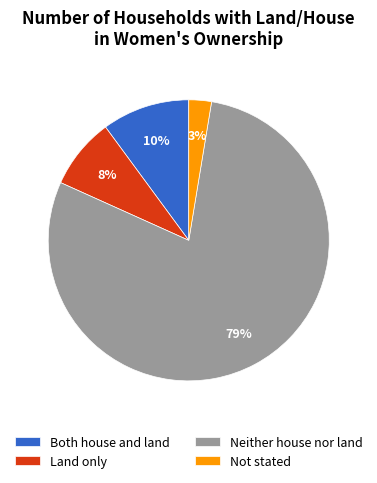

What is the smallest slice in the pie chart?

Not stated